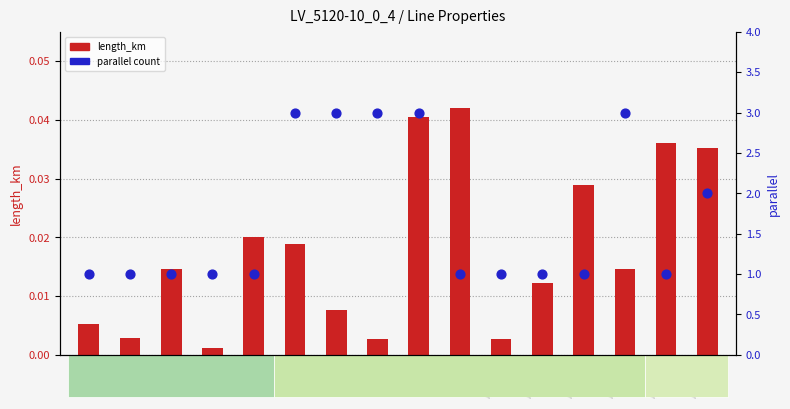

Which series has the largest total across all categories?

parallel